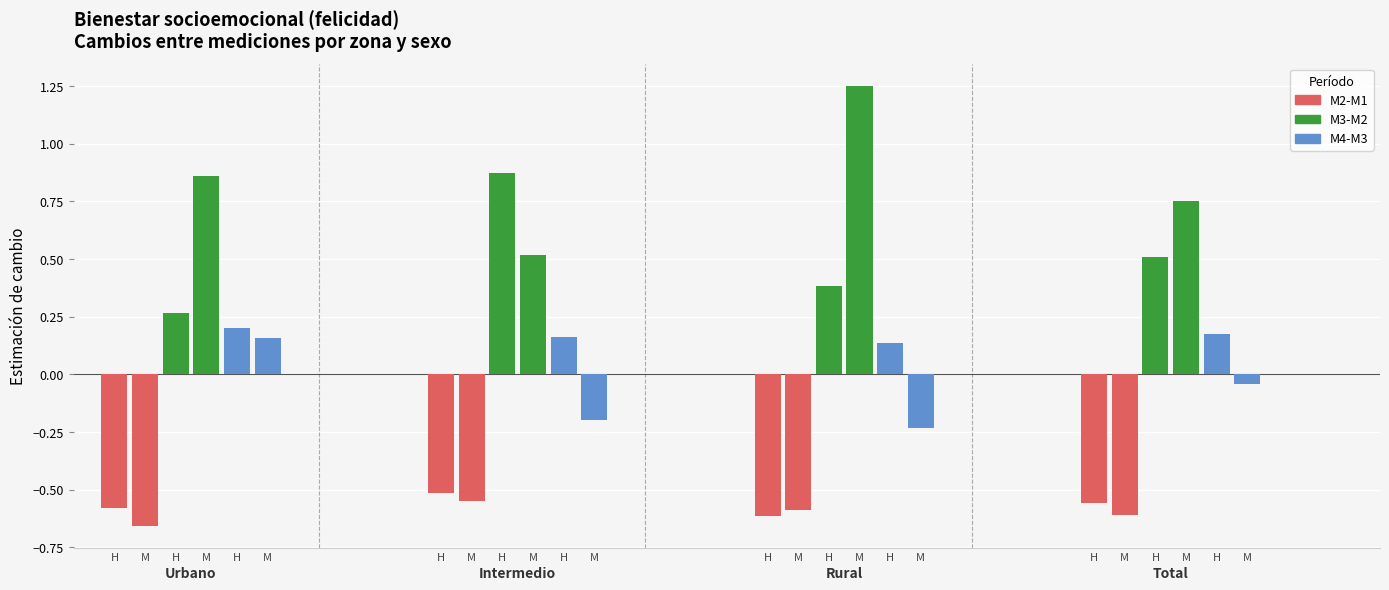

Which has a higher value, Urbano or Rural?

Urbano